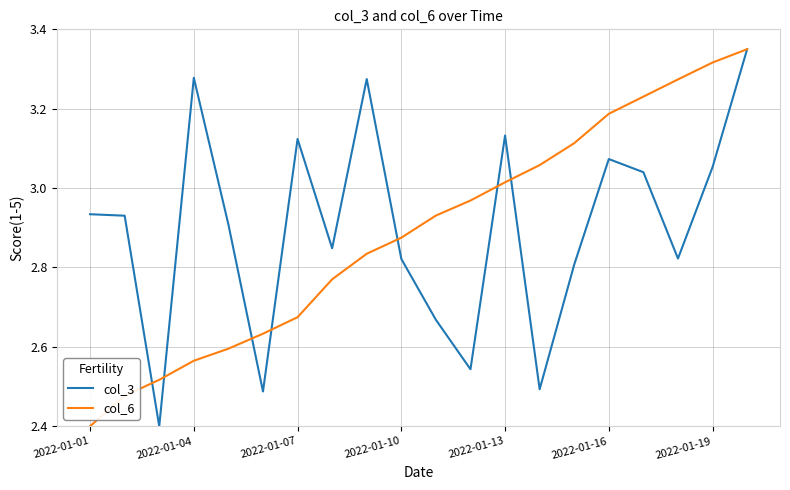

What is the minimum value for col_6?

2.4